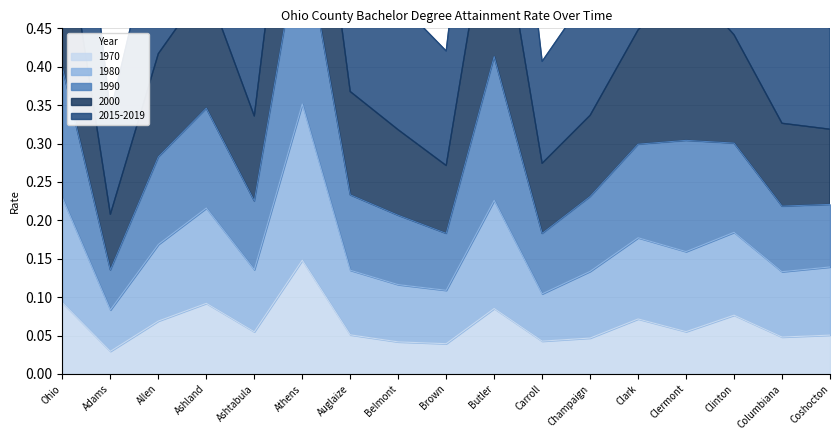

In 1980, how many points are higher than both neighbors (excluding endpoints)?

4